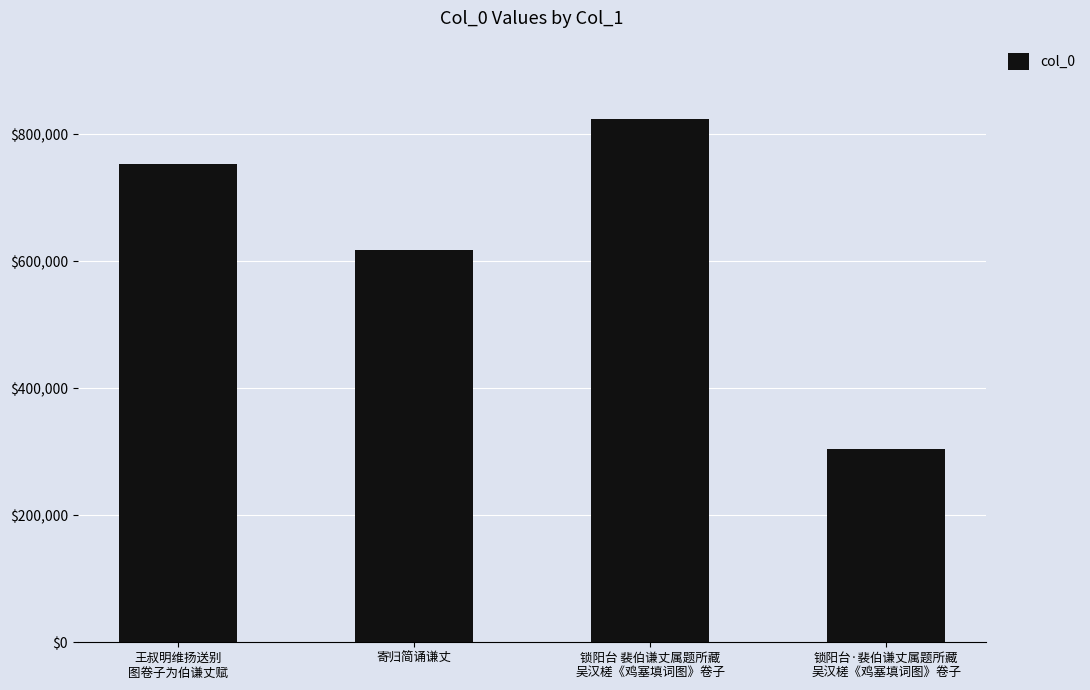

Rank the categories by value from highest to lowest.

锁阳台 裴伯谦丈属题所藏
吴汉槎《鸡塞填词图》卷子, 王叔明维扬送别
图卷子为伯谦丈赋, 寄归简诵谦丈, 锁阳台·裴伯谦丈属题所藏
吴汉槎《鸡塞填词图》卷子